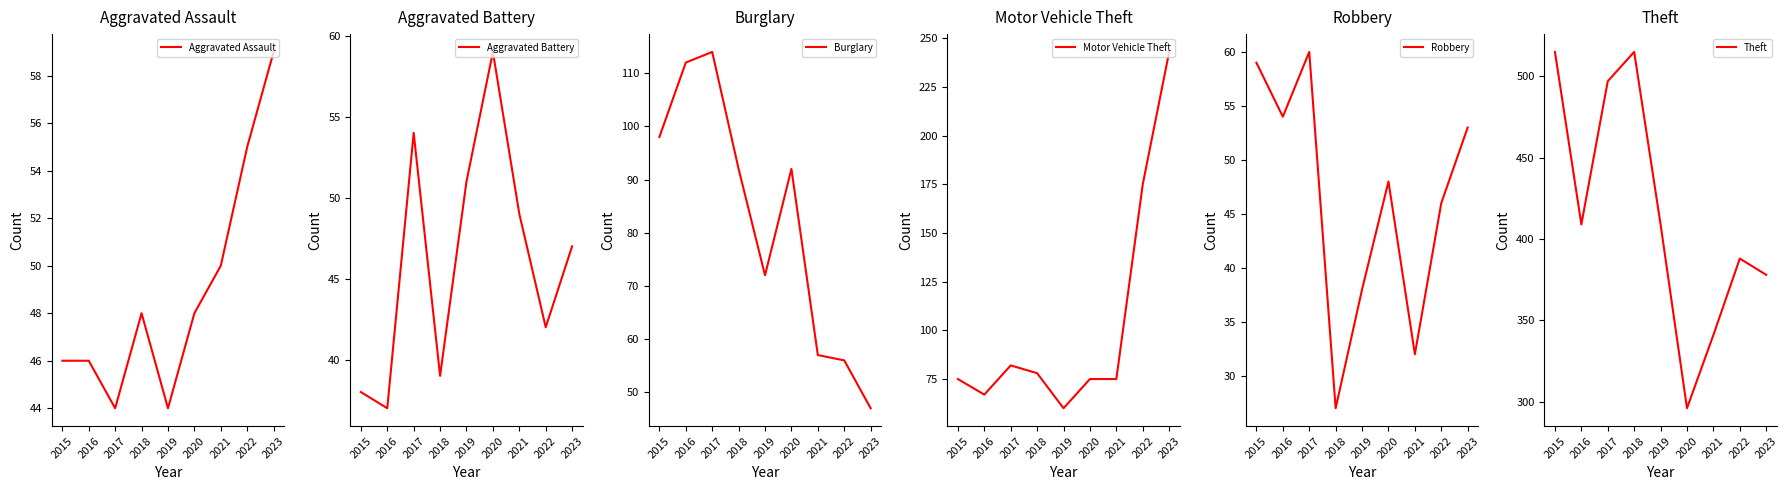

Is this an area chart (filled region under the line)?

No